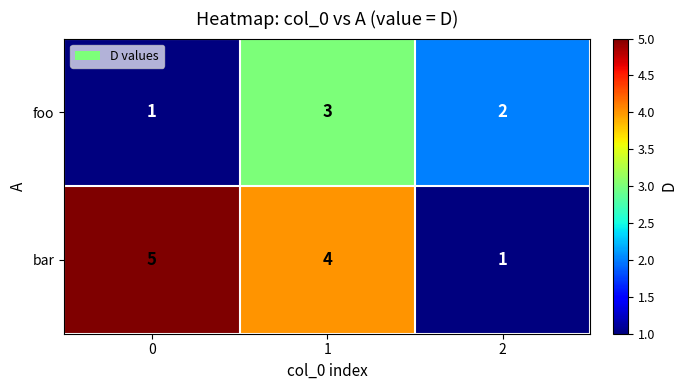

What value does the bar series have at 0?

5